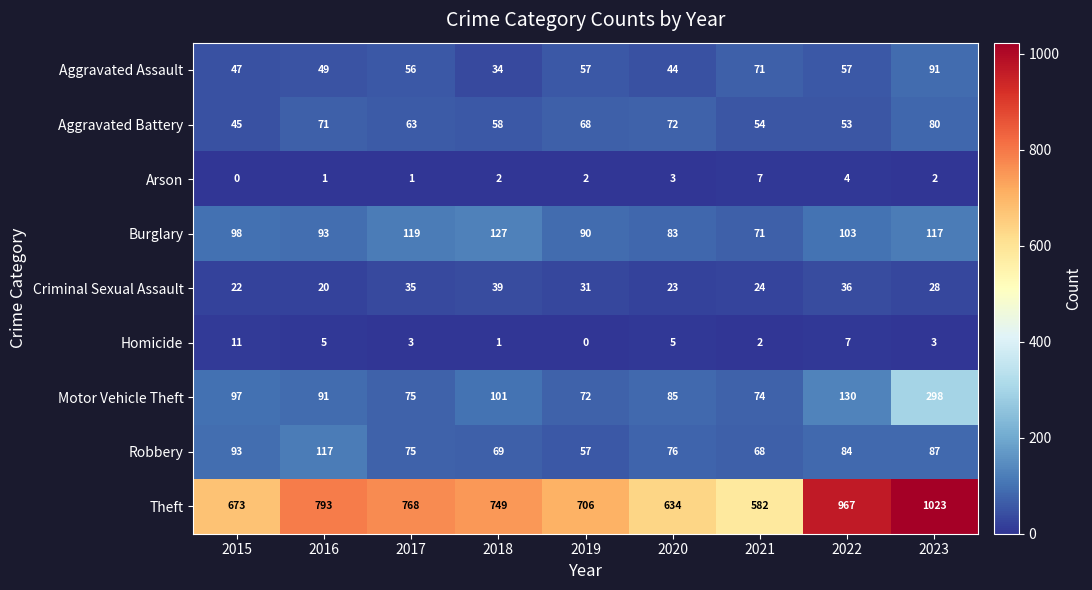

Which series has the widest spread of values?

Theft